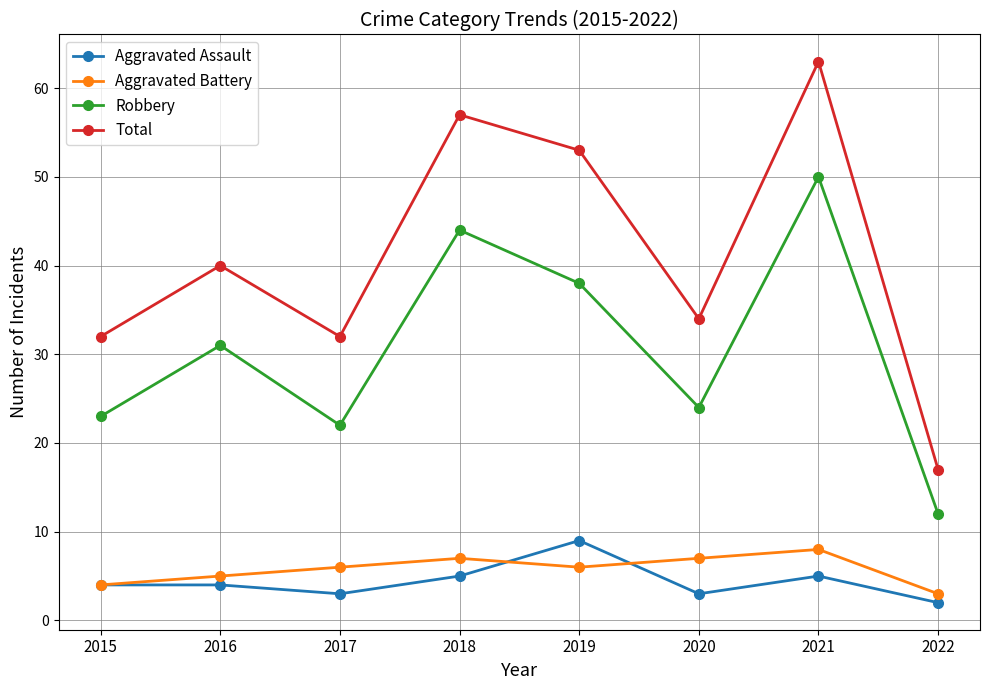

What is the difference between the second highest and minimum values in the Robbery series?

32